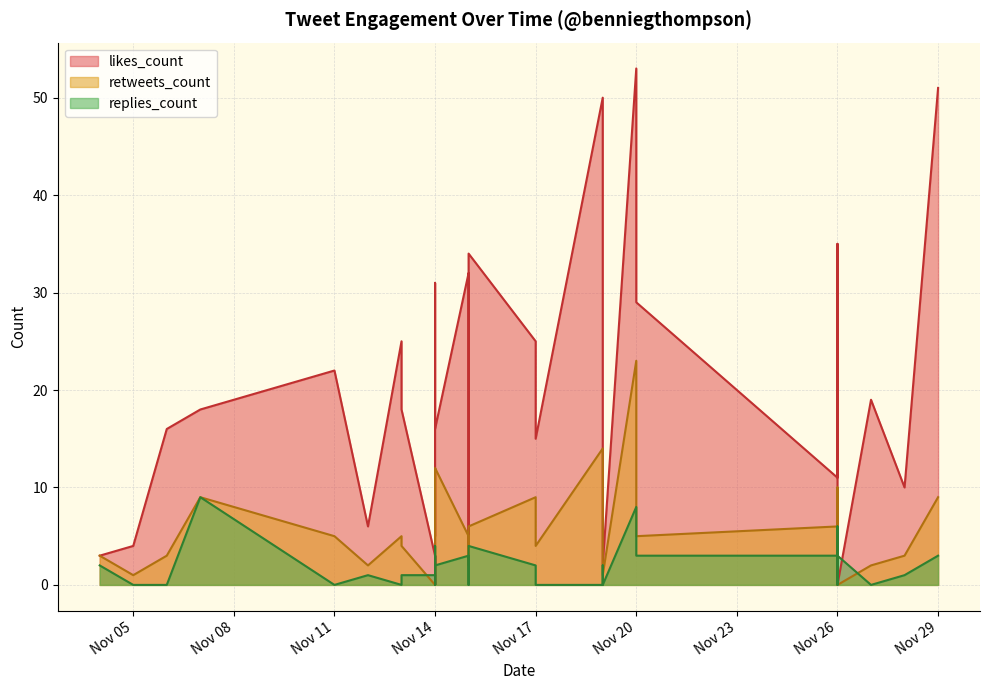

Is it true that replies_count equals 5 at 2019-11-14?

False